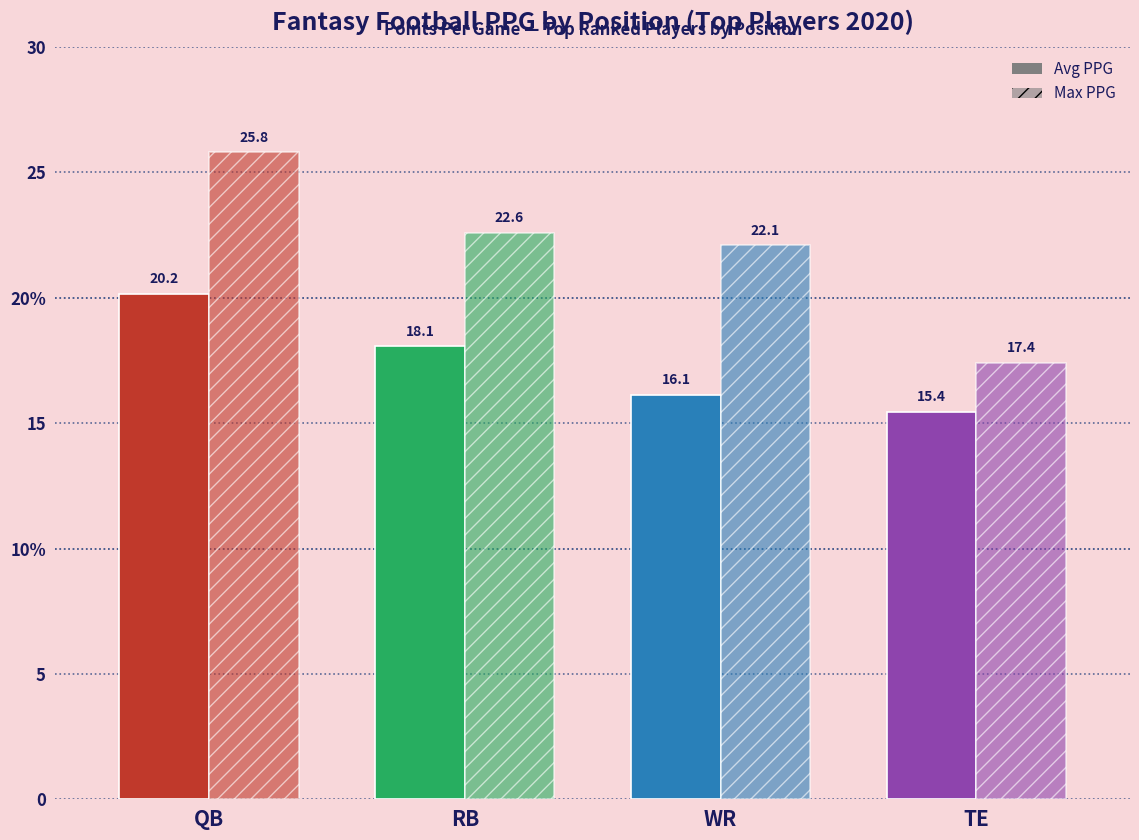

How many bars are there in each group?

2